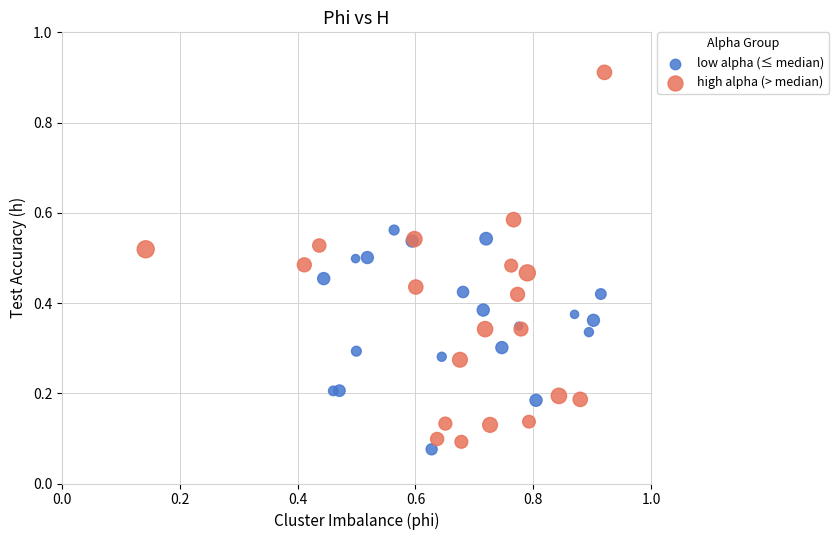

Which series has the largest Y range (max minus min)?

high alpha (> median)